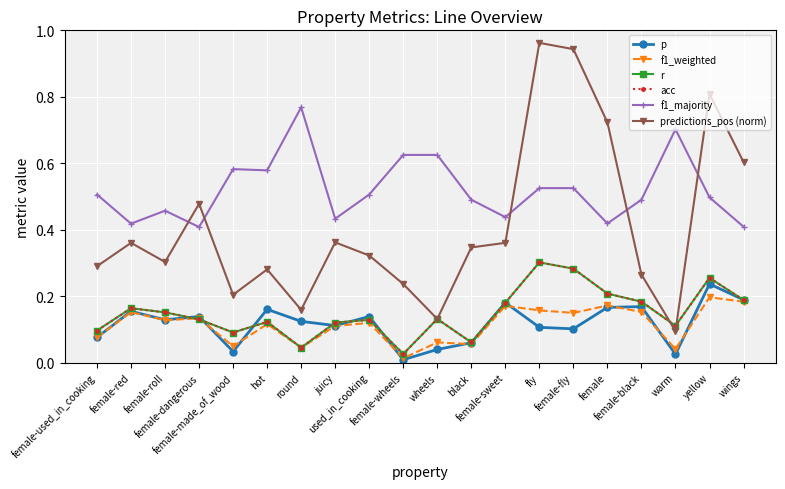

The f1_weighted series shows 0.2 at female-black. True or false?

True